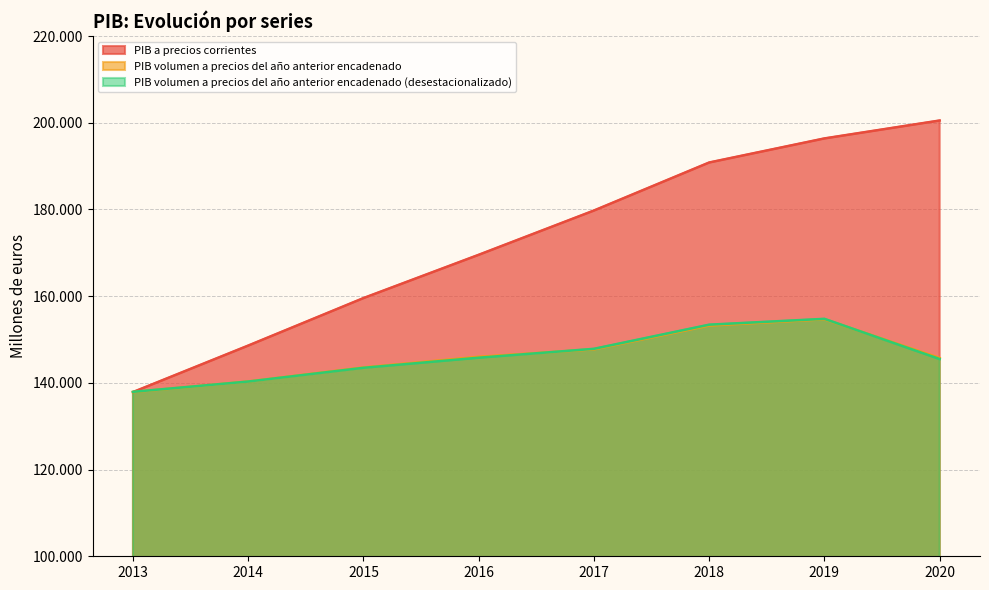

Which series has the widest spread of values?

PIB a precios corrientes